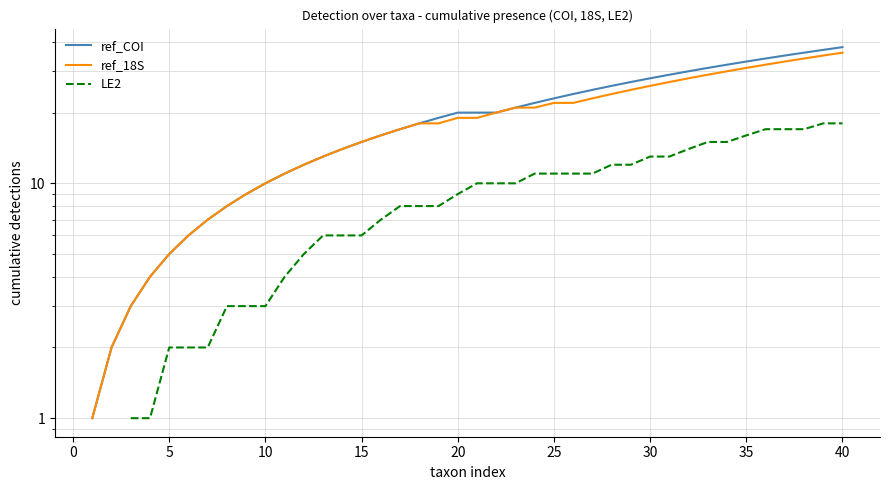

How many values in LE2 are above zero?

38